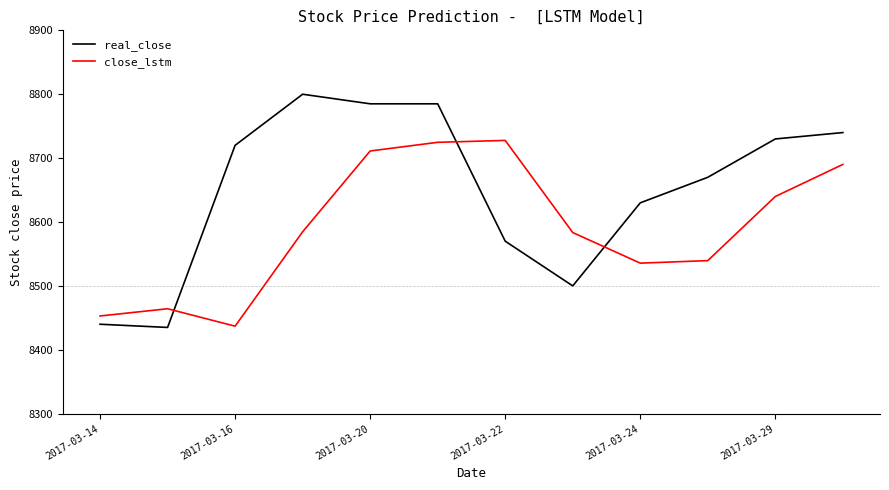

How many intersections are there between close_lstm and real_close?

3